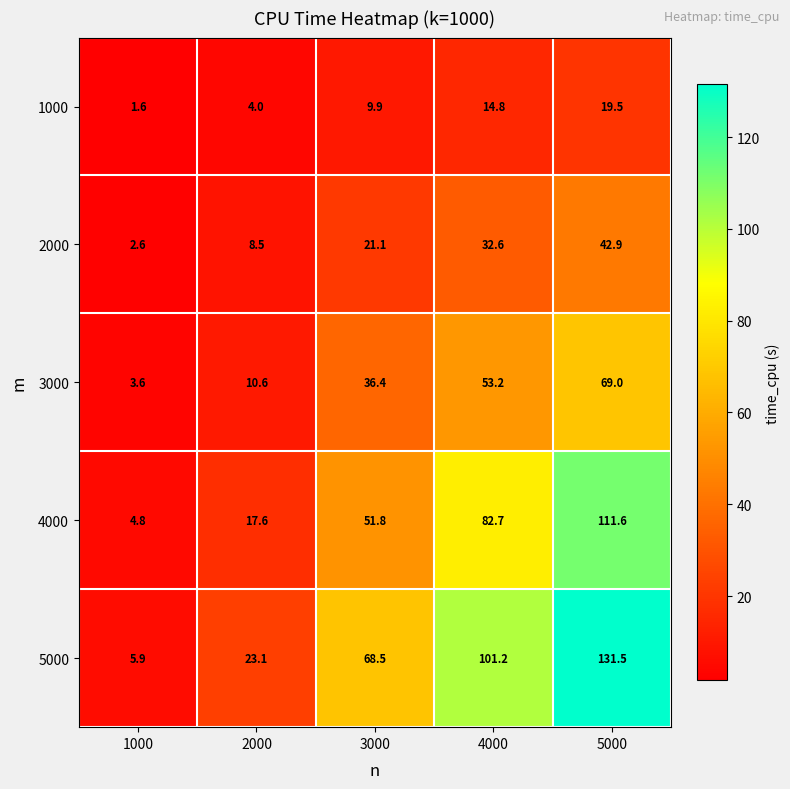

At which category does the chart reach its minimum across all series?

1000